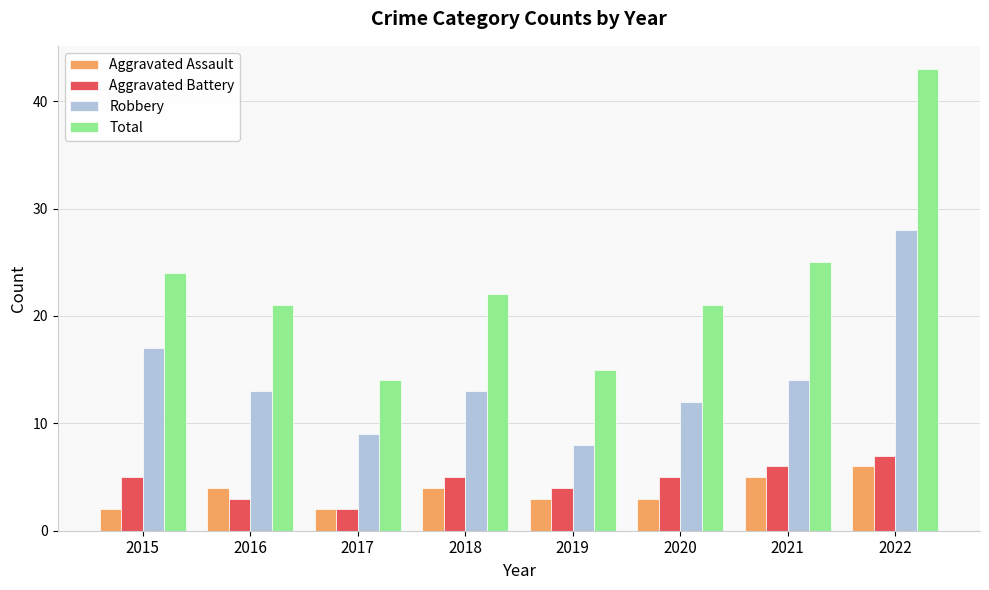

Does the chart contain stacked bars?

No